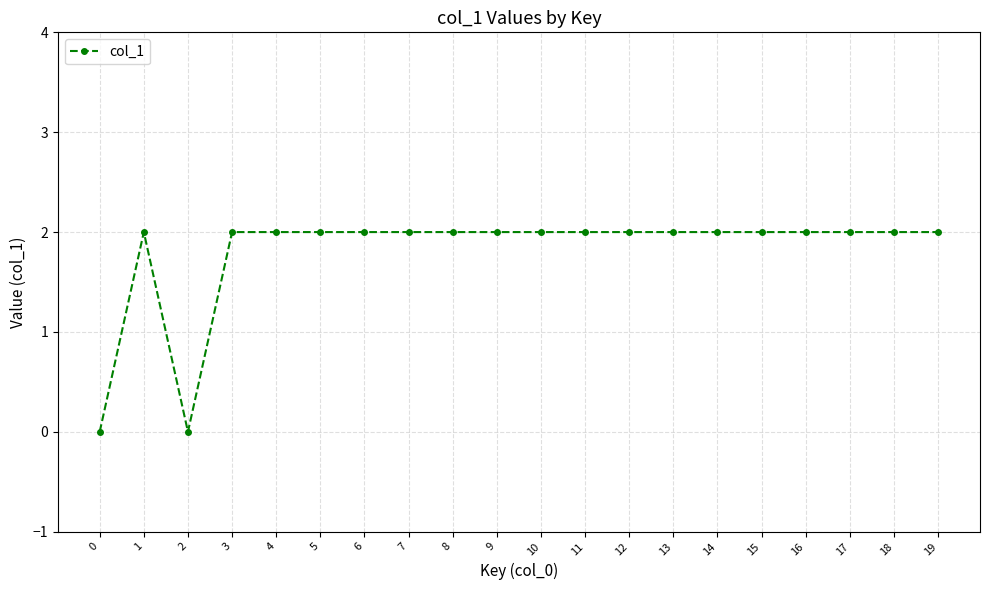

Count the values in the range 2 to 3.

18